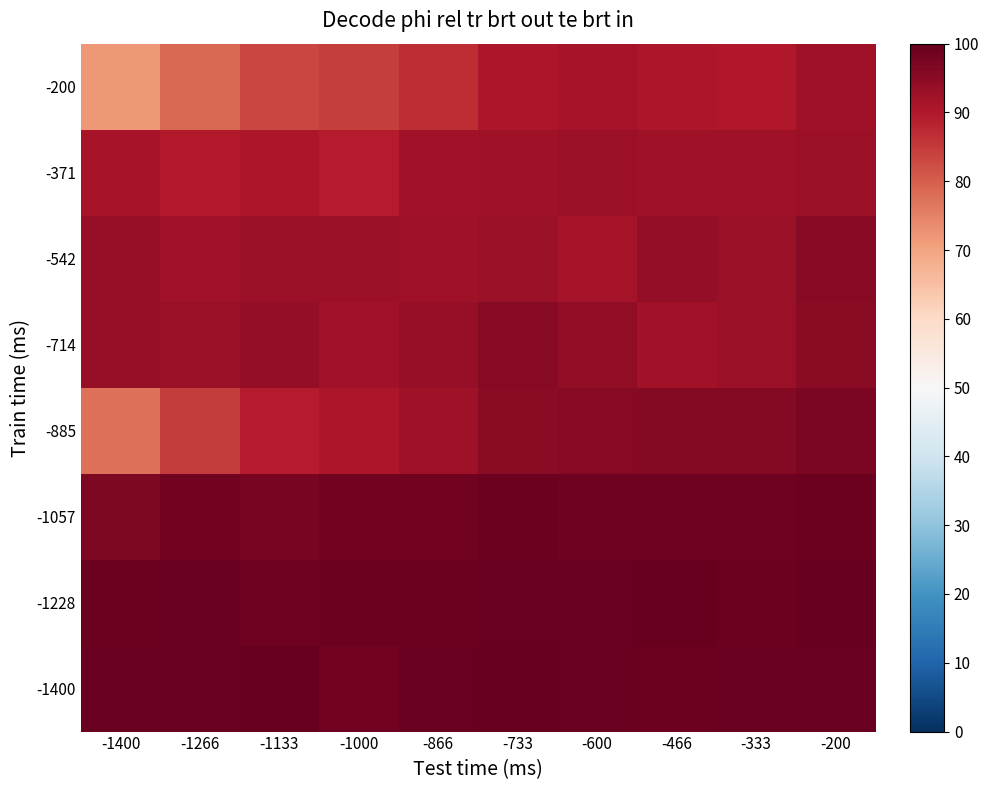

Reading left to right, transcribe all the data shown in this chart.

-200: -1400=71.8	-1266=78.5	-1133=83.4	-1000=84.4	-866=86.9	-733=90.6	-600=91.7	-466=90.4	-333=90.1	-200=92.3
-371: -1400=91.0	-1266=89.7	-1133=90.6	-1000=89.2	-866=92.1	-733=92.5	-600=92.9	-466=92.2	-333=92.2	-200=92.6
-542: -1400=93.5	-1266=91.8	-1133=92.6	-1000=92.6	-866=92.2	-733=93.0	-600=91.7	-466=93.8	-333=93.0	-200=95.4
-714: -1400=93.4	-1266=93.1	-1133=93.9	-1000=92.1	-866=93.4	-733=95.4	-600=94.1	-466=92.1	-333=93.0	-200=95.1
-885: -1400=77.5	-1266=84.9	-1133=89.2	-1000=90.4	-866=92.2	-733=95.1	-600=95.7	-466=96.0	-333=95.8	-200=97.1
-1057: -1400=96.5	-1266=98.1	-1133=97.6	-1000=98.4	-866=98.4	-733=98.9	-600=98.7	-466=98.8	-333=98.5	-200=98.9
-1228: -1400=99.2	-1266=99.2	-1133=98.7	-1000=99.1	-866=99.1	-733=99.4	-600=99.4	-466=99.6	-333=99.1	-200=99.8
-1400: -1400=99.4	-1266=99.3	-1133=99.7	-1000=98.3	-866=99.5	-733=99.6	-600=99.4	-466=99.2	-333=99.5	-200=99.4